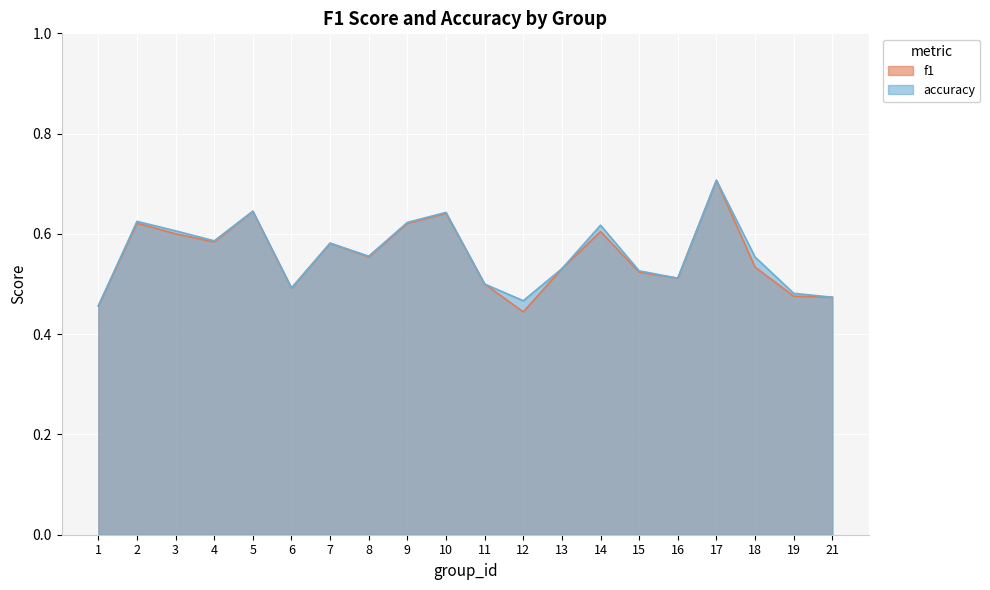

In accuracy, how many points are lower than both neighbors (excluding endpoints)?

5